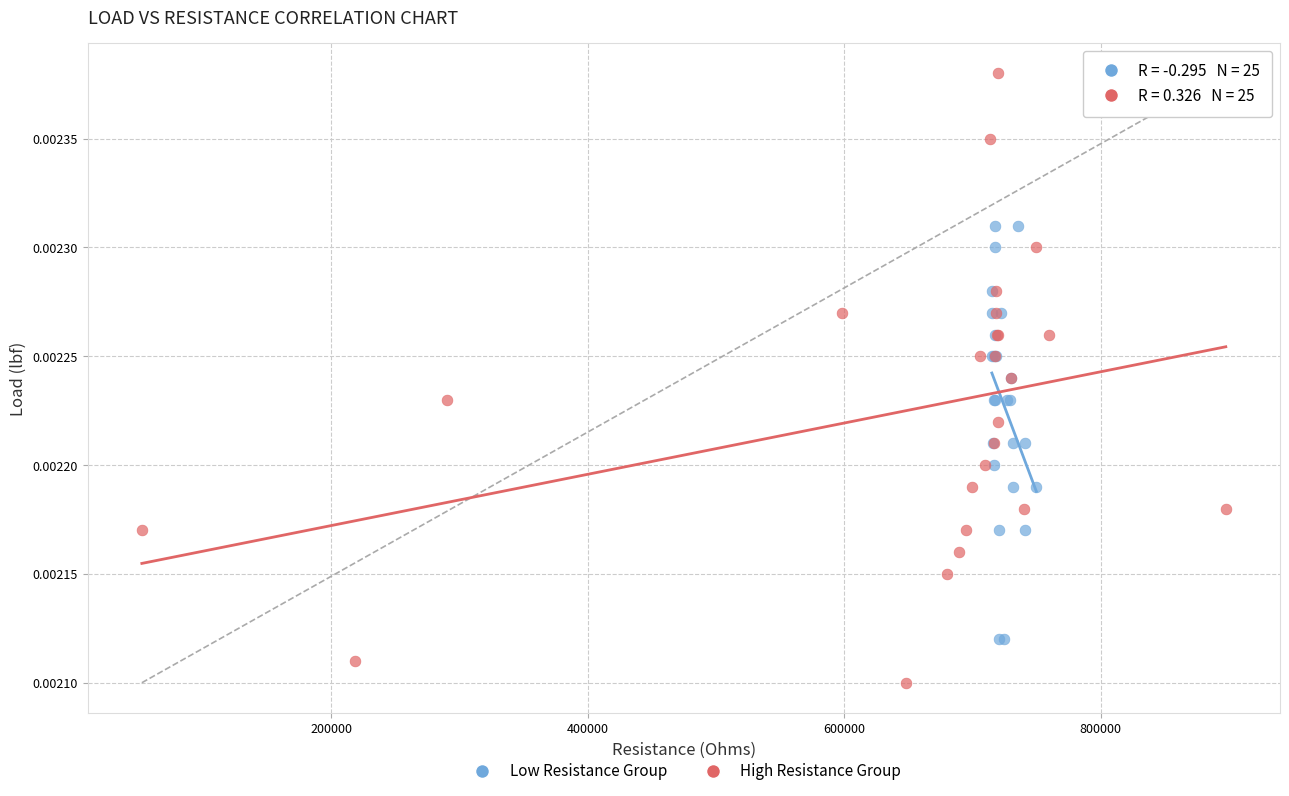

Which series reaches the minimum Y coordinate?

High Resistance Group